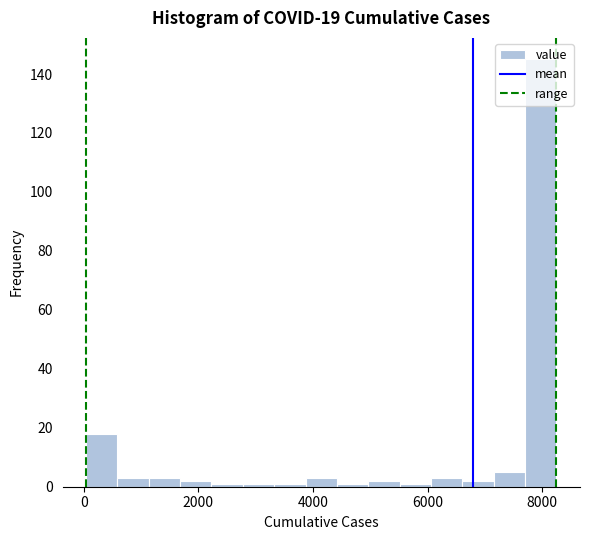

Around what value on the x-axis is the tallest bar? Give the approximate position of its centre, as read against the axis.

8000